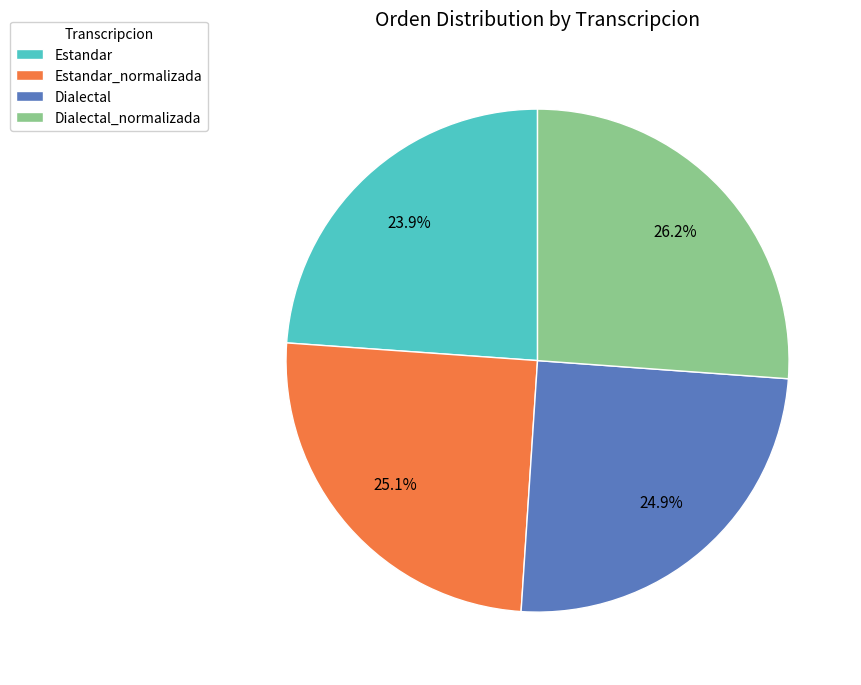

To the nearest percent, what is the average slice percentage?

25%